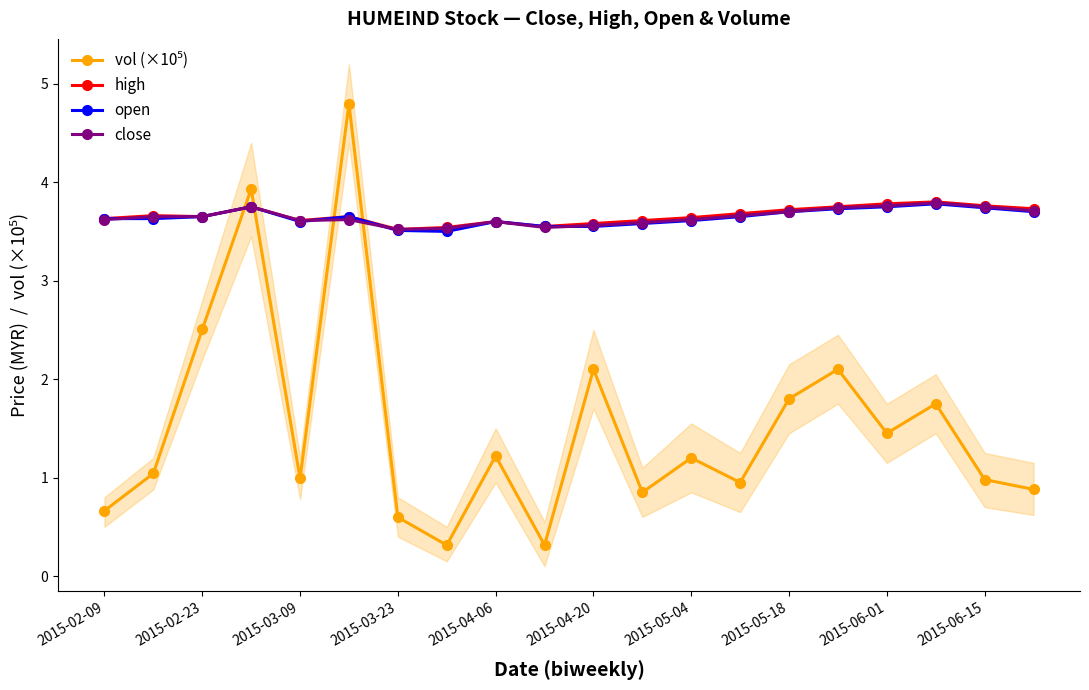

What is the average value of the high series?

3.7